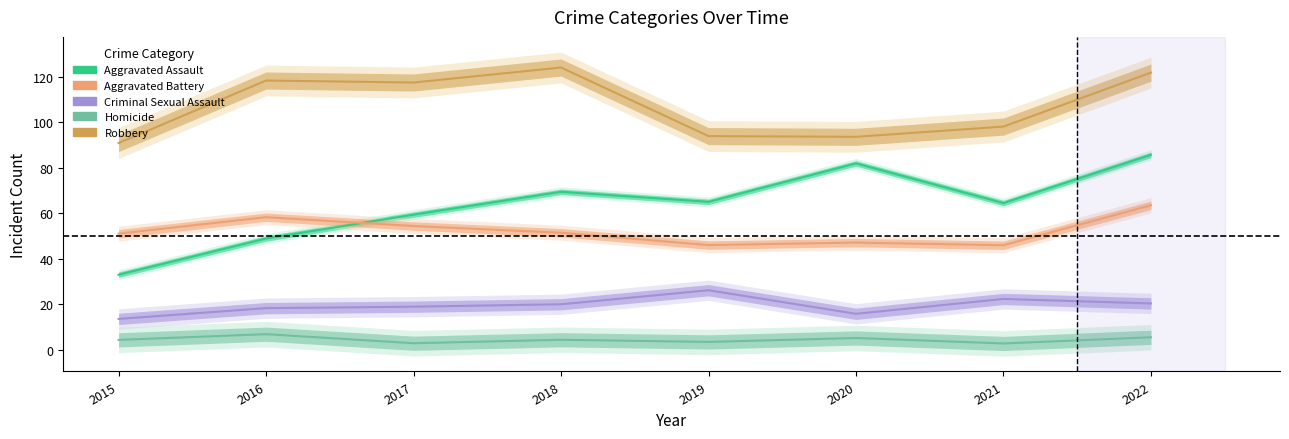

What is the minimum value for Robbery?

90.8